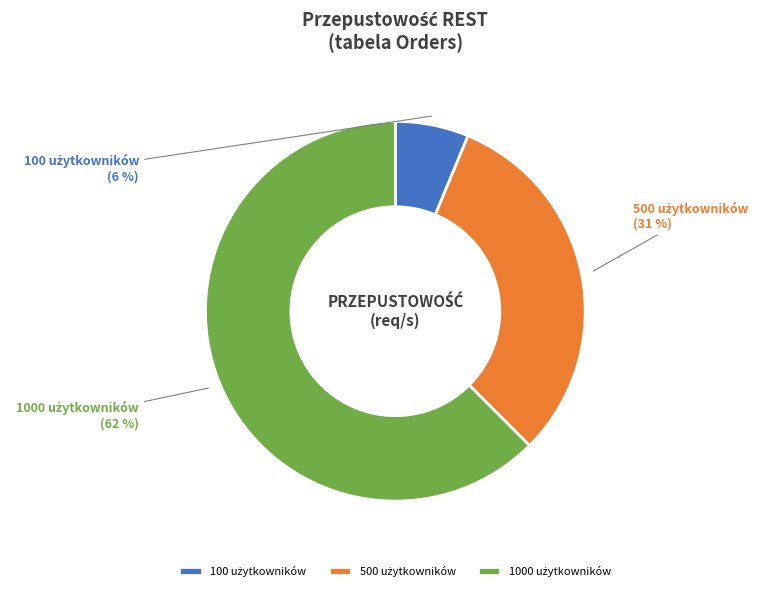

What is the total percentage of 100 użytkowników and 500 użytkowników?

37.5%